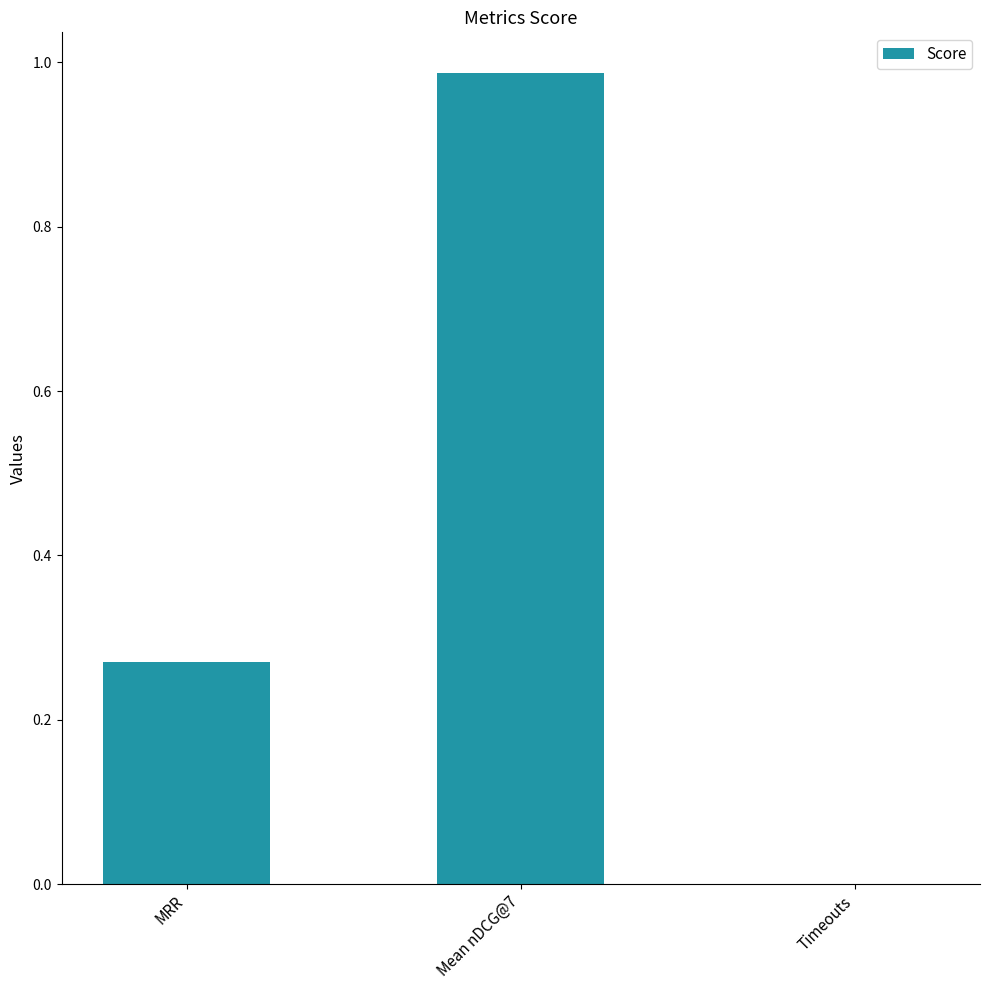

At which category does the chart reach its peak across all series?

Mean nDCG@7